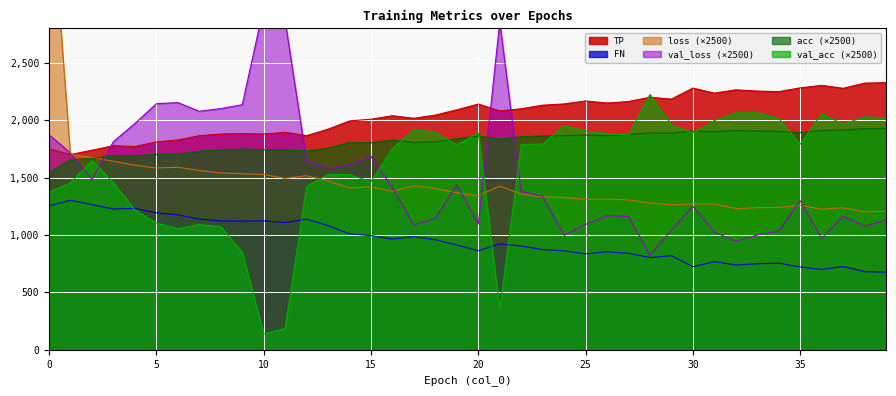

At how many categories does at least one series exceed 1027?

40